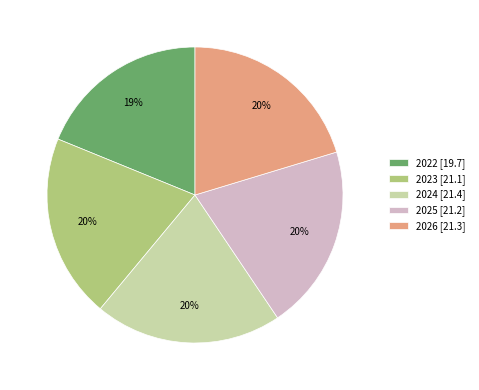

Which category has the smallest portion of the pie?

2022